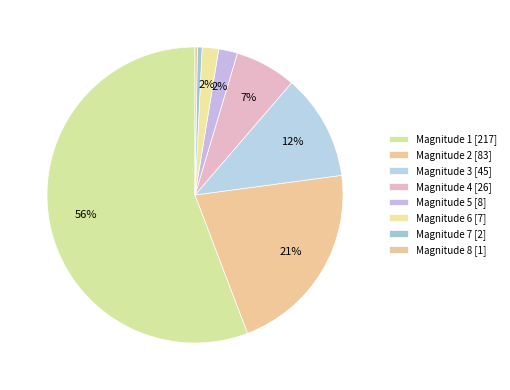

Count the number of slices in the pie.

8